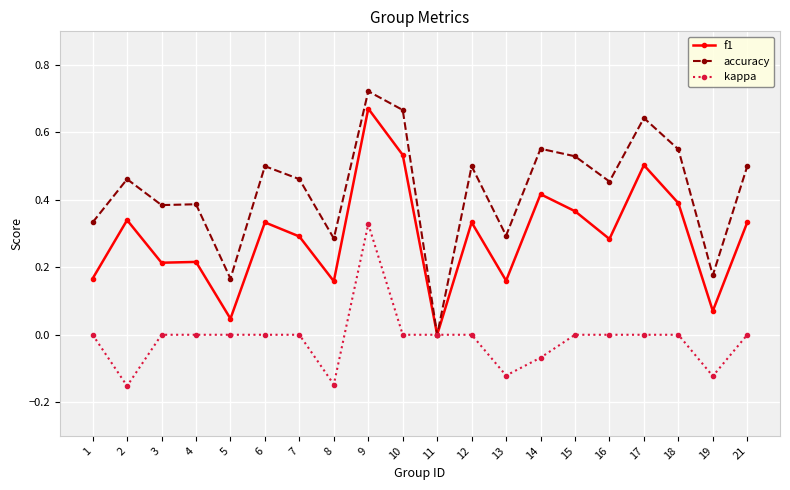

Rank the series by their average value, from lowest to highest.

kappa, f1, accuracy